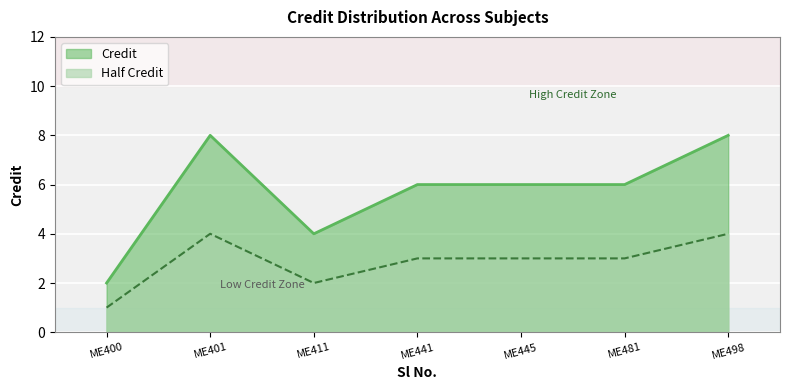

Reading left to right, transcribe all the data shown in this chart.

ME400=2	ME401=8	ME411=4	ME441=6	ME445=6	ME481=6	ME498=8